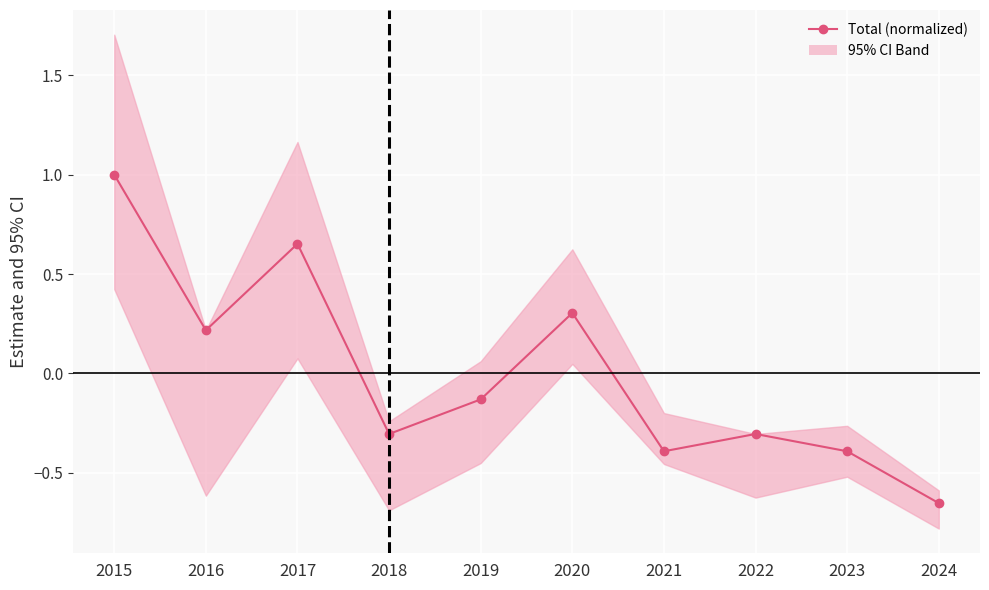

Reading left to right, transcribe all the data shown in this chart.

2015=1.0	2016=0.2	2017=0.7	2018=-0.3	2019=-0.1	2020=0.3	2021=-0.4	2022=-0.3	2023=-0.4	2024=-0.7